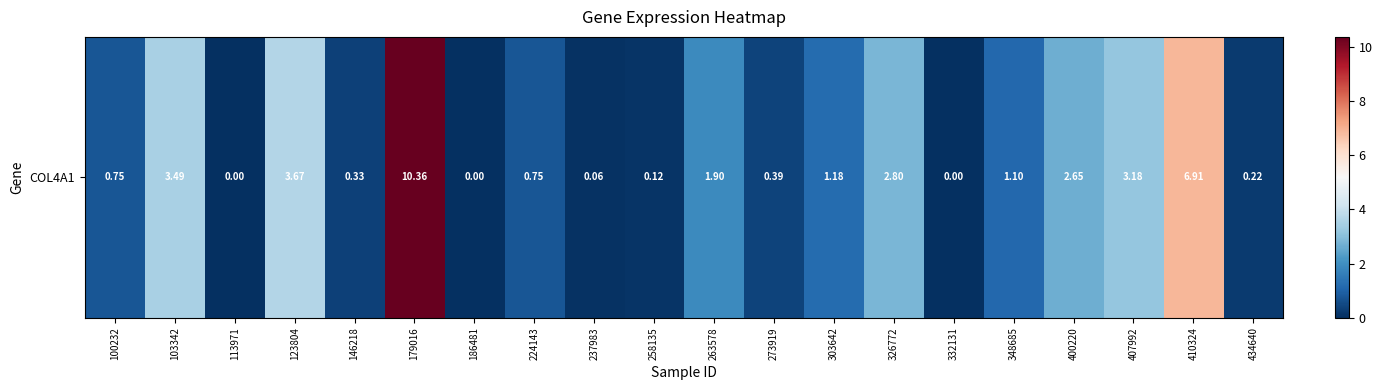

What is the difference between the second highest and second lowest values?

6.9